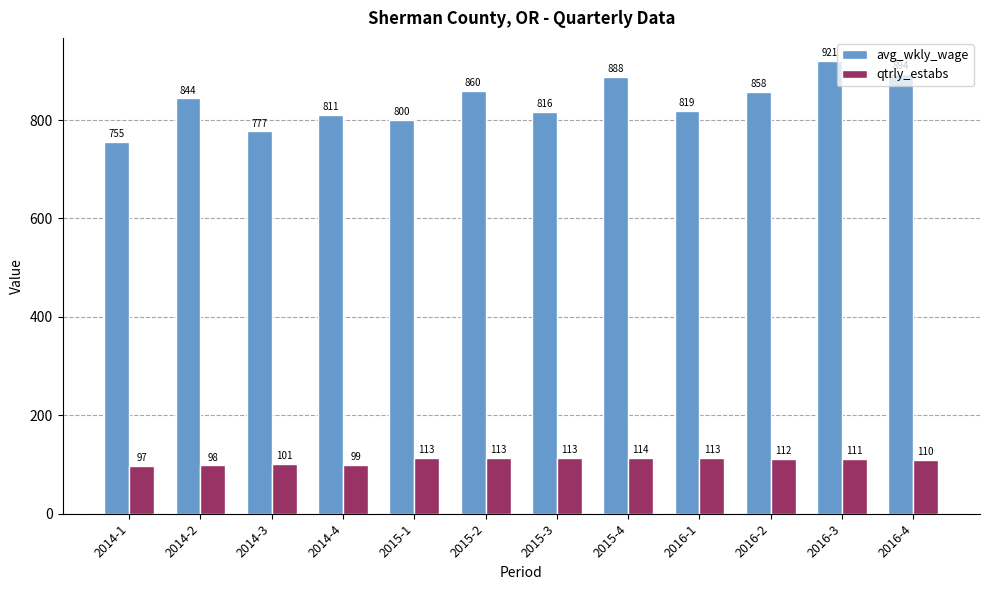

List the series in order of their peak value, highest first.

avg_wkly_wage, qtrly_estabs